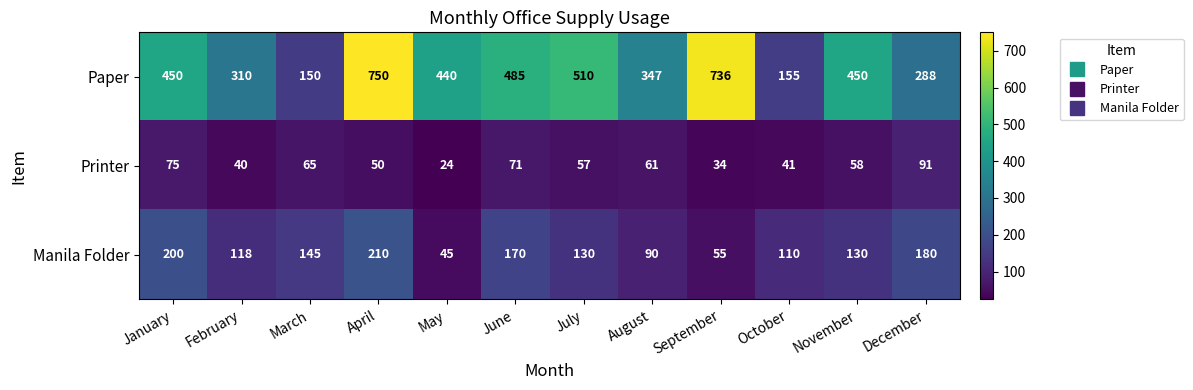

Which series has the largest range (max minus min)?

Paper